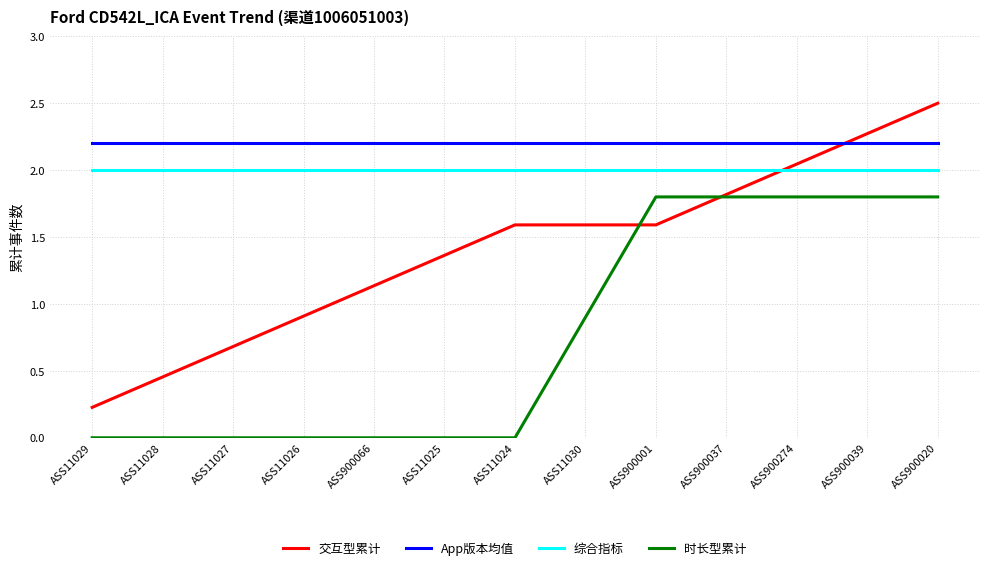

What is the approximate value of App版本均值 at ASS11025?

2.2